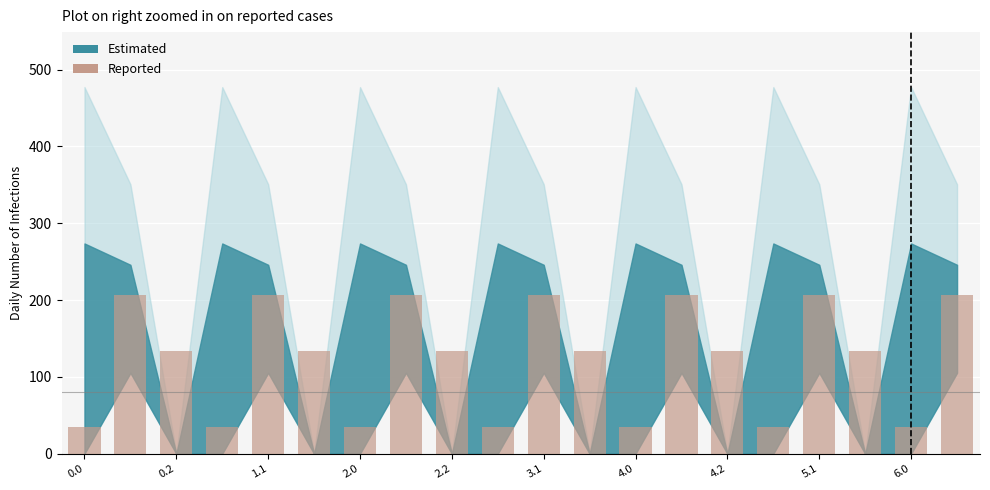

Does the chart contain stacked bars?

No